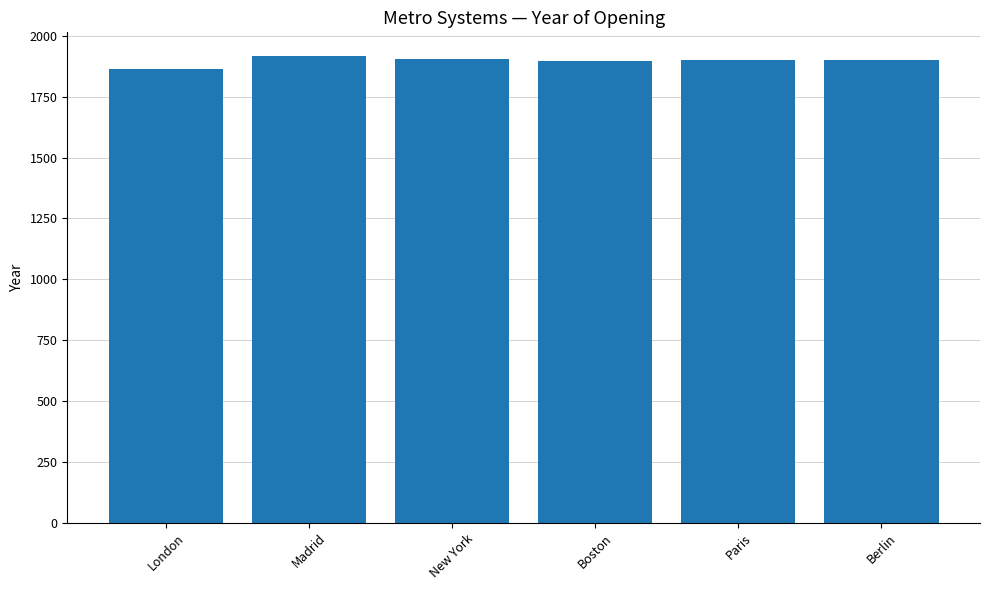

At which label does the data first exceed 1902?

Madrid